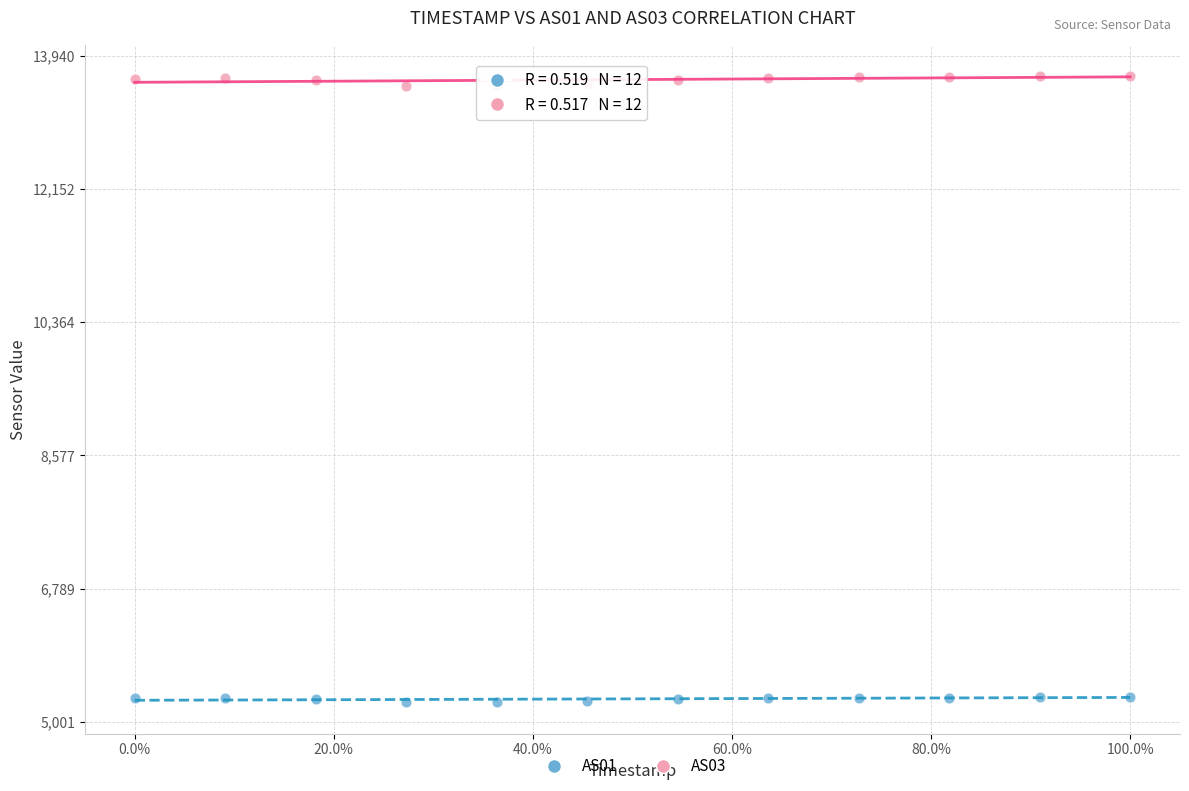

Across all data points, what is the range of Y values (max minus min)?

8402